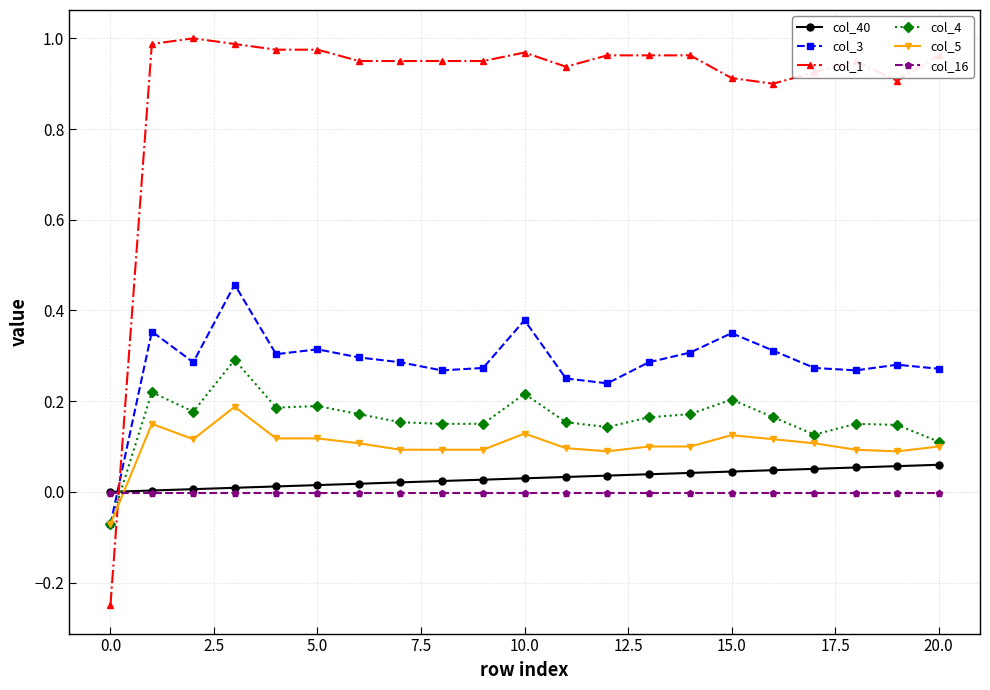

Rank the series by their maximum value, from highest to lowest.

col_1, col_3, col_4, col_5, col_40, col_16